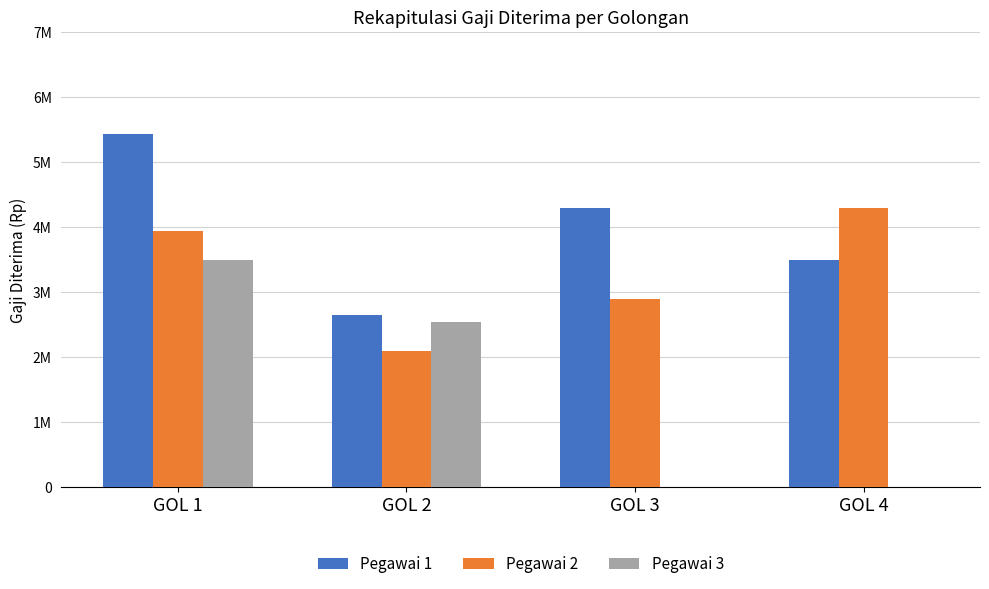

What is the difference between the second highest and minimum values in the Pegawai 3 series?

2550000